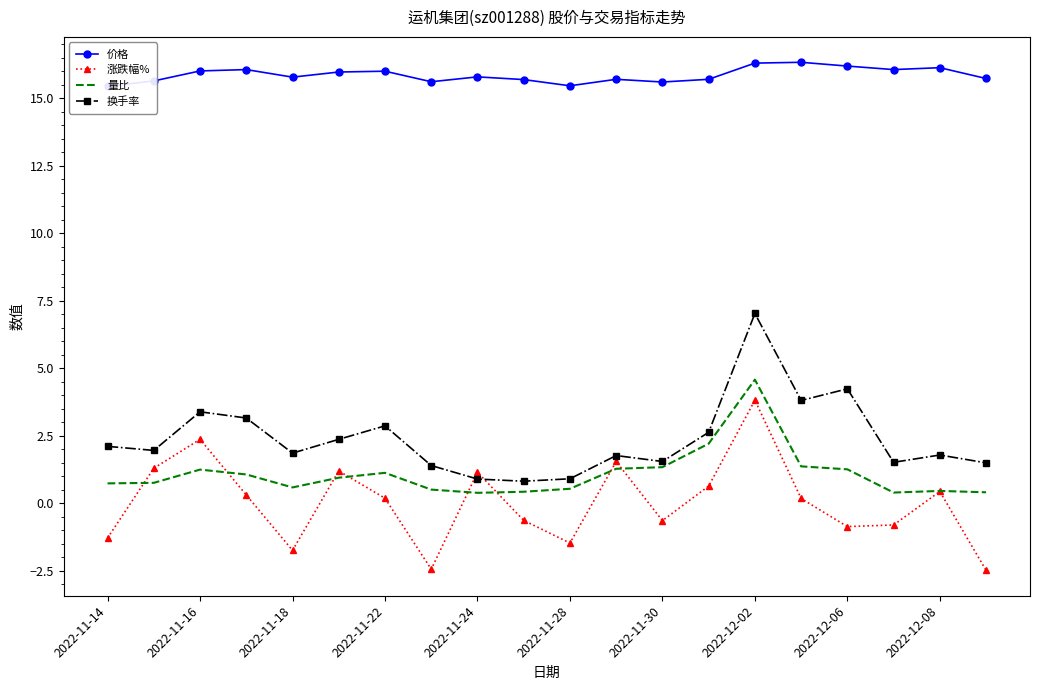

What is the approximate value of 价格 at 17?

16.1